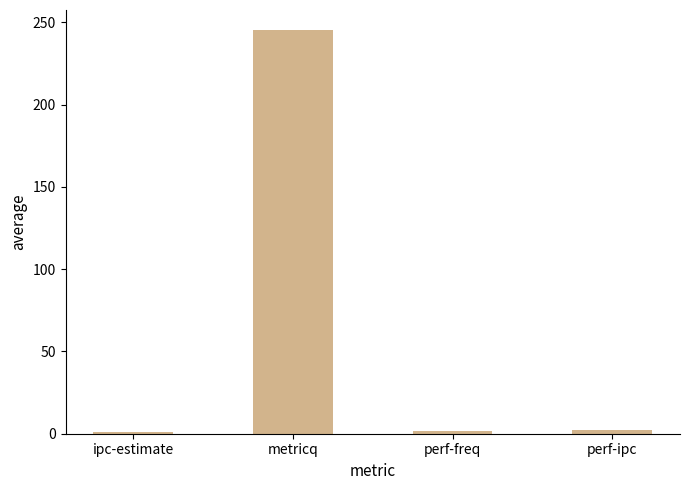

What is the sum of the values at perf-ipc and perf-freq?

3.5